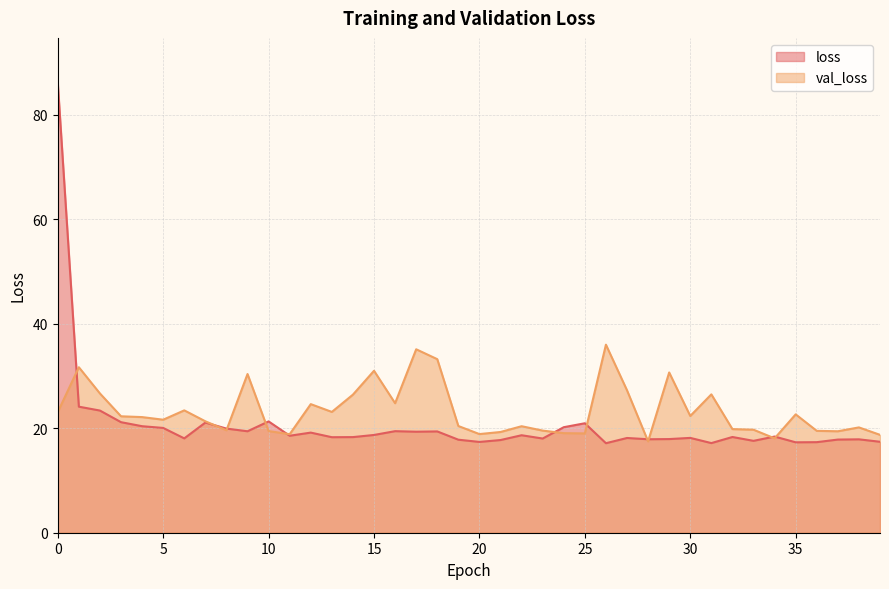

True or false: loss and val_loss cross at least once.

True